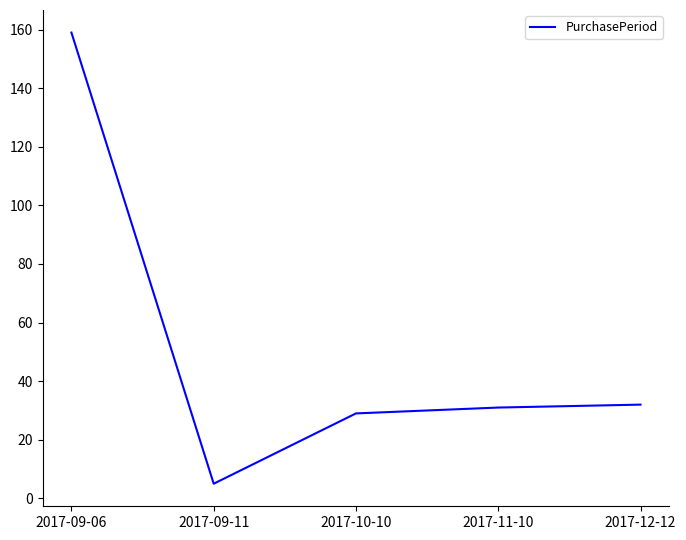

Reading left to right, what are all the values shown in this chart?

159	5	29	31	32